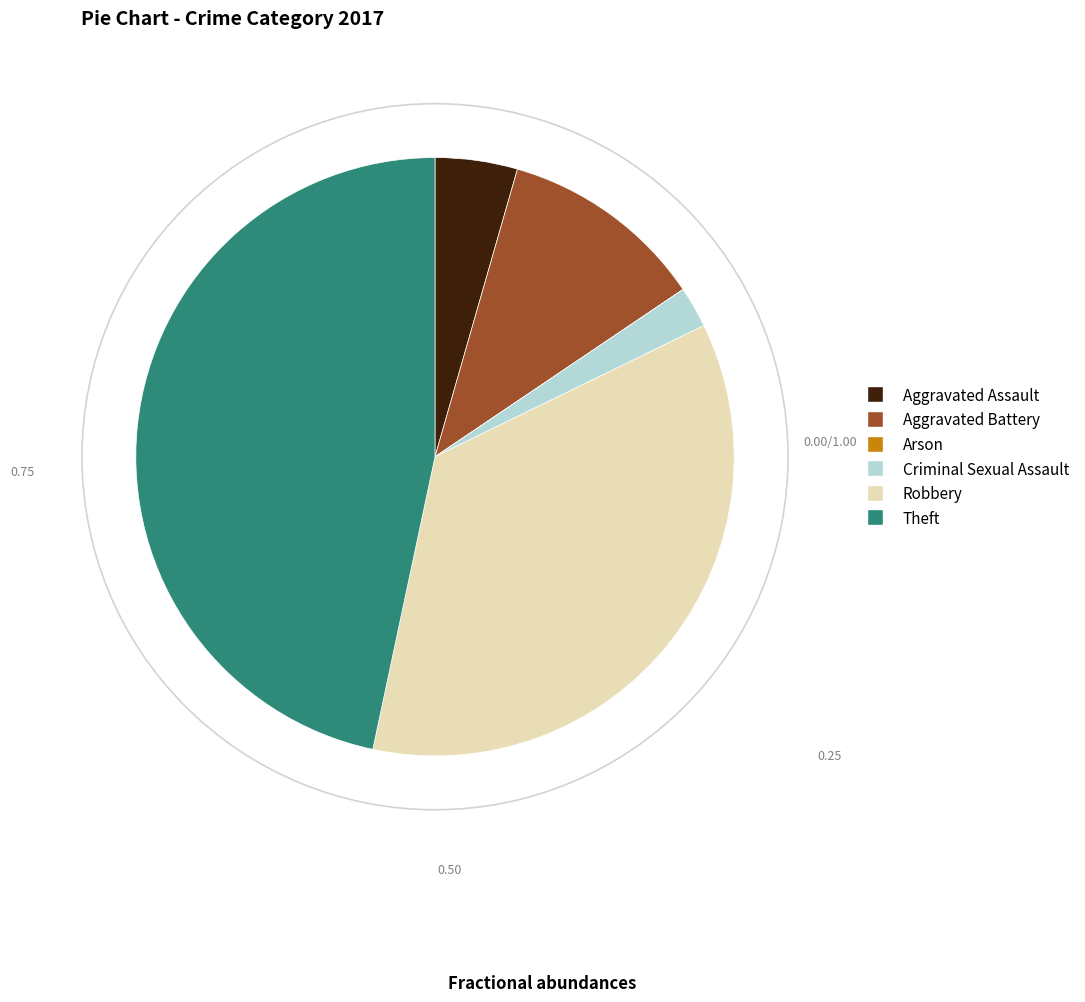

Which category has the biggest portion of the pie?

Theft